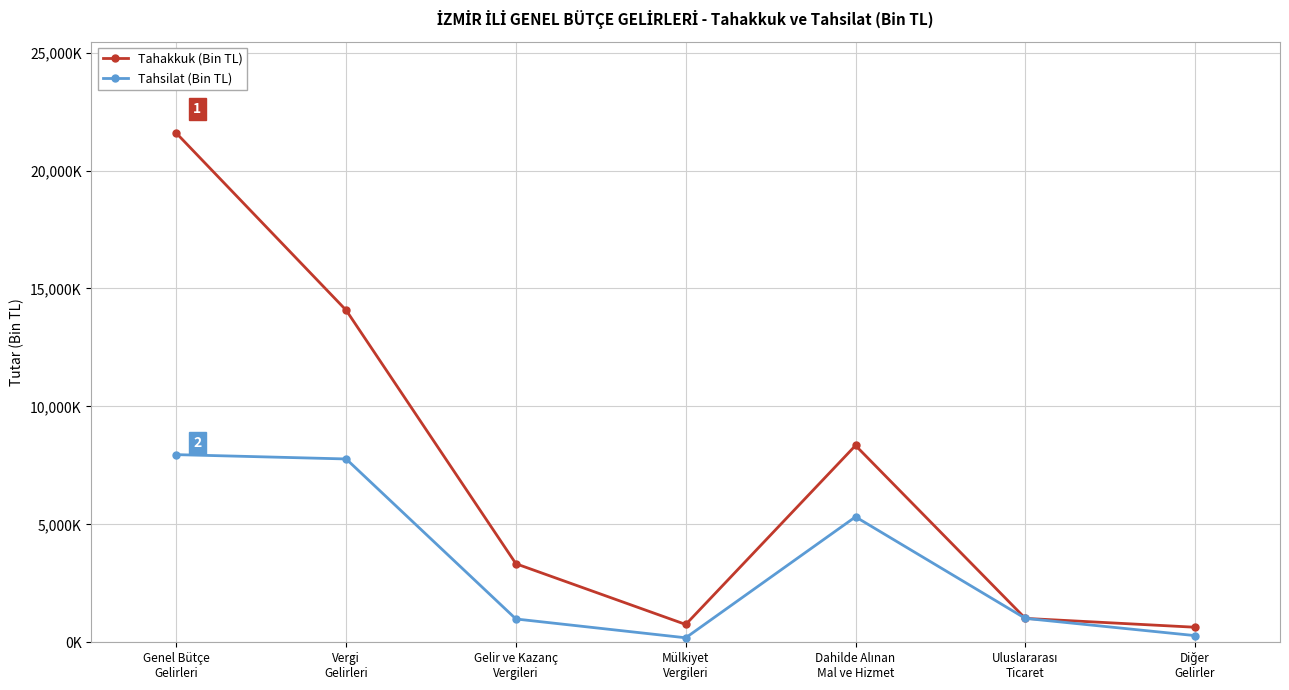

Is it true that Tahakkuk (Bin TL) equals 12095005 at Genel Bütçe
Gelirleri?

False